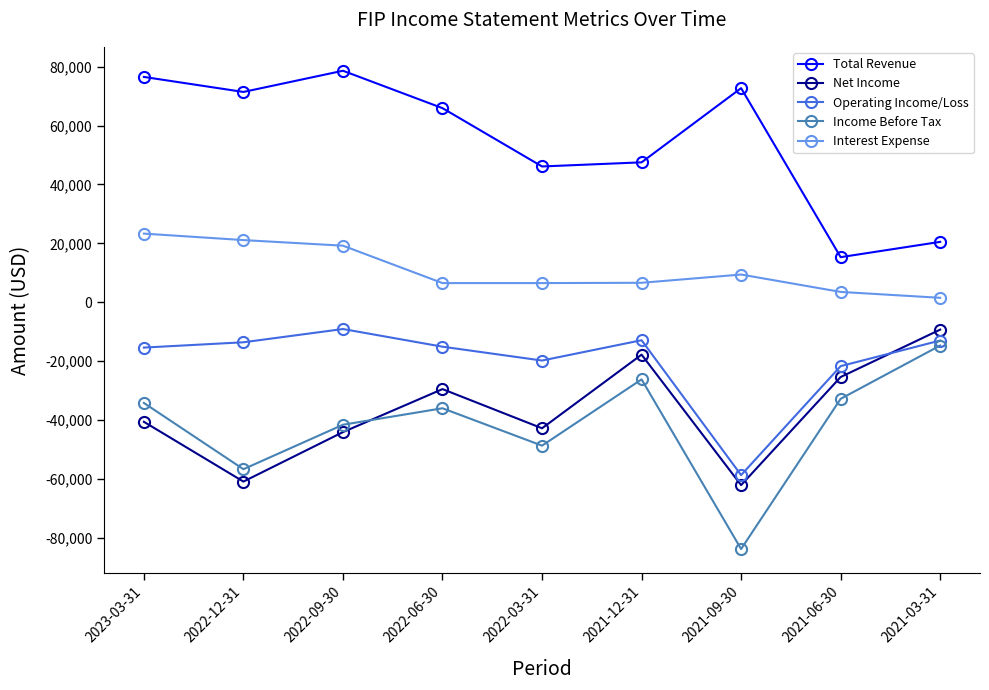

True or false: Total Revenue and Interest Expense intersect in this chart.

False